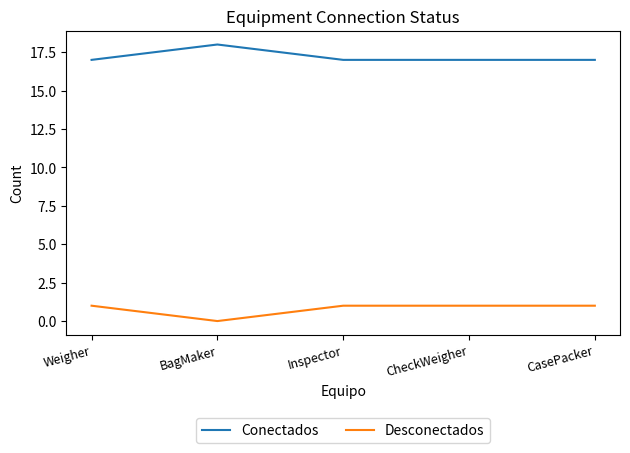

List the series in order of their overall mean, highest first.

Conectados, Desconectados